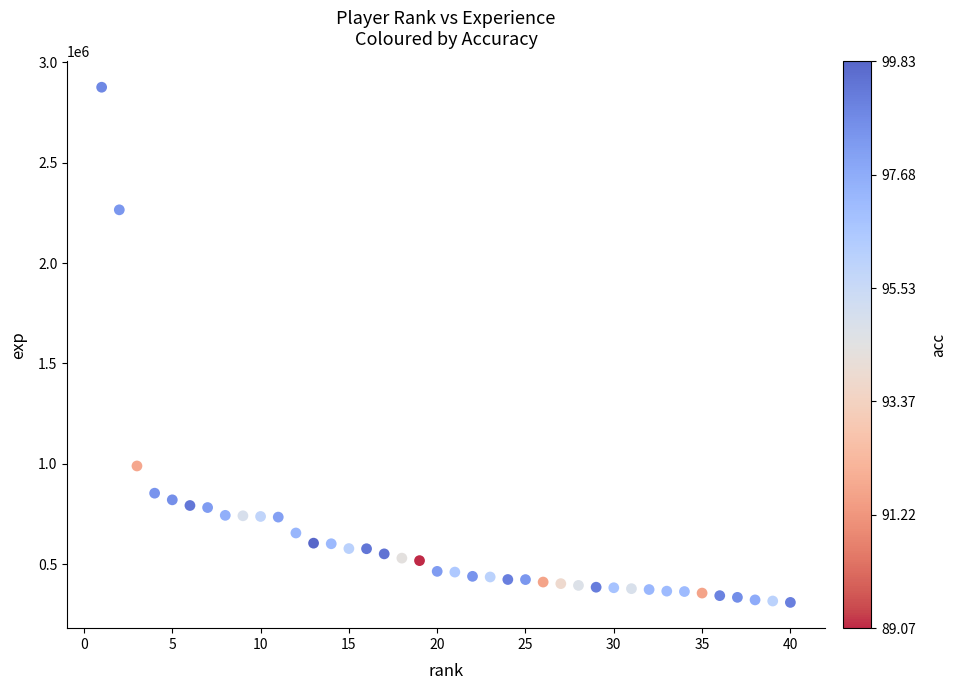

What is the range of Y values (max minus min)?

2567303